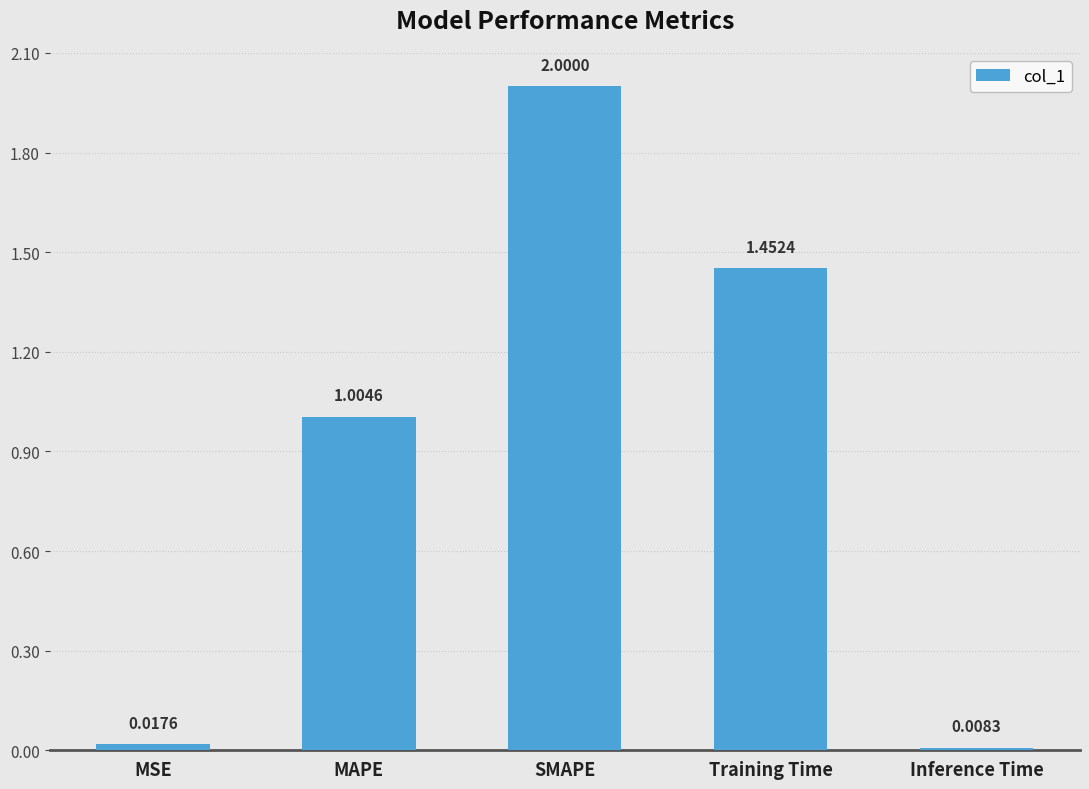

What is the average value?

0.9